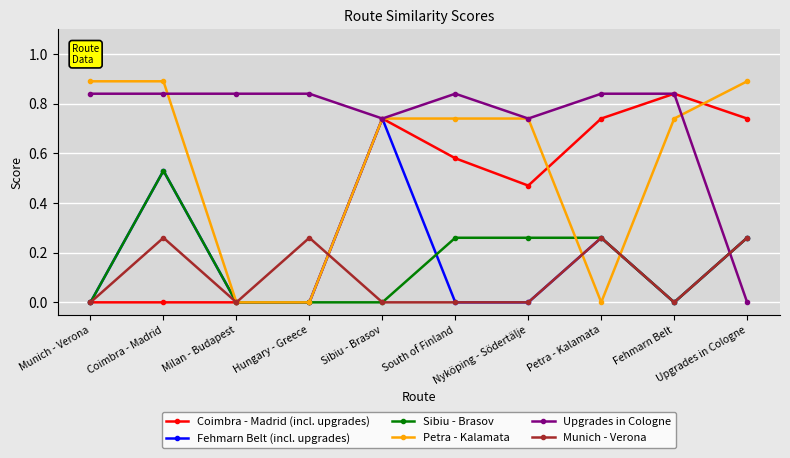

What is the difference between the second highest and minimum values in the Petra - Kalamata series?

0.9